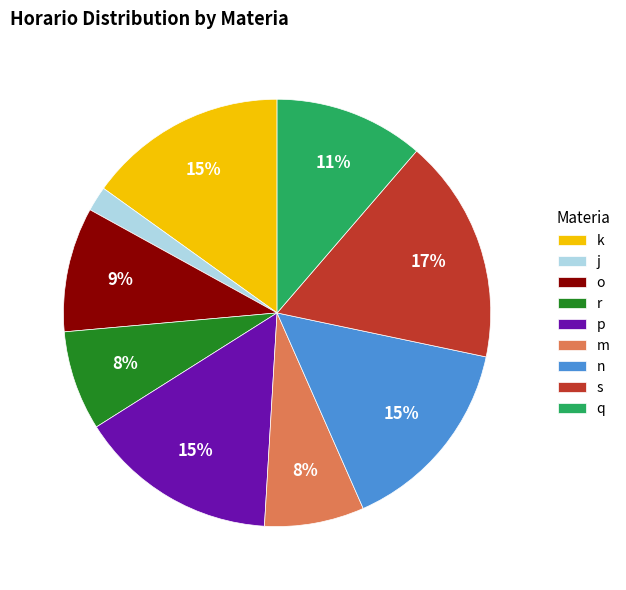

What percentage is the j slice, to the nearest percent?

2%